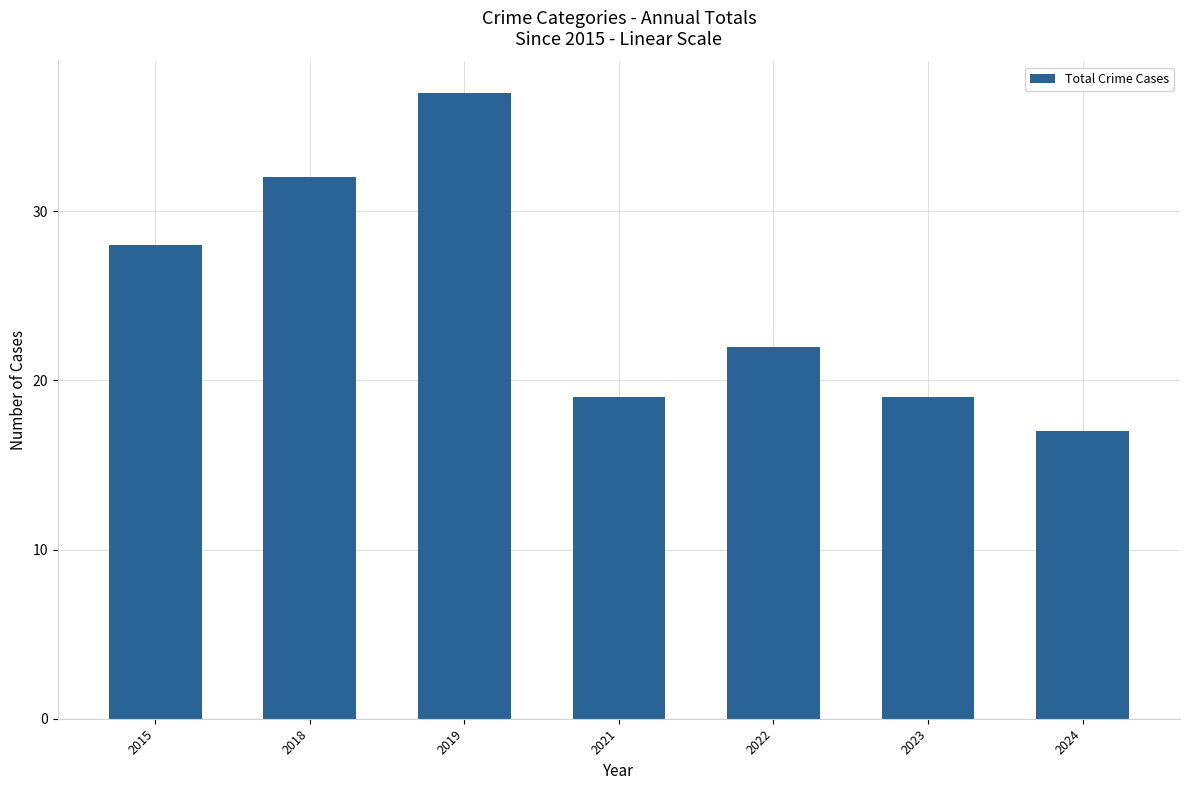

How many data points does each series have?

7